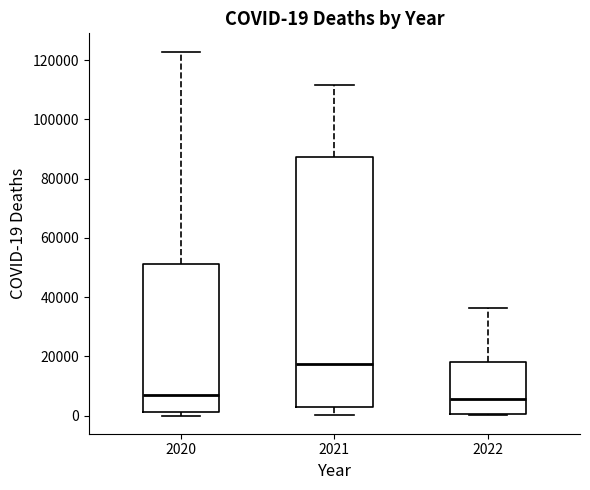

Which box is the tallest, from its lower edge to its upper edge?

2021